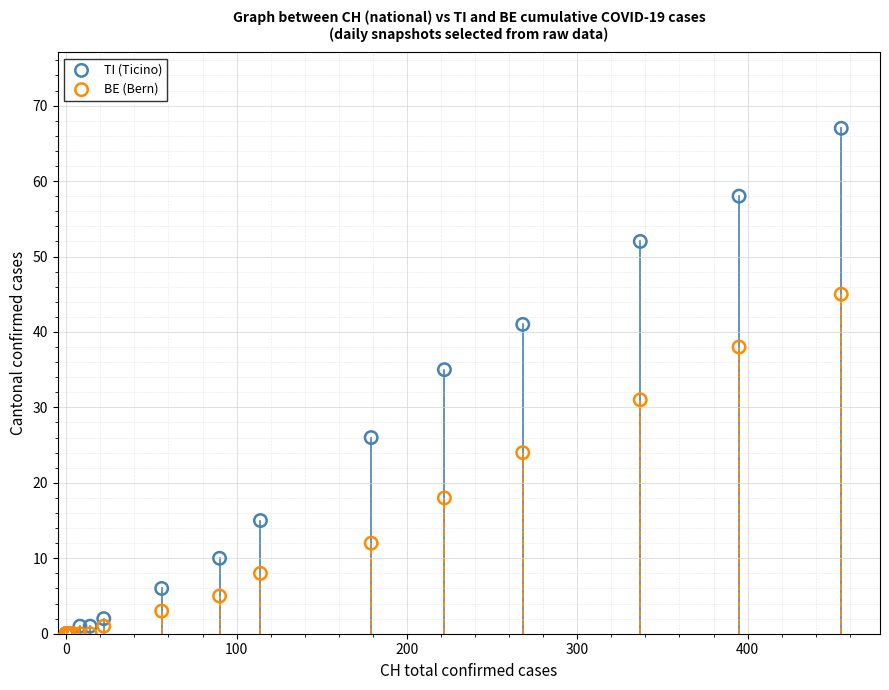

In the BE (Bern) series, what Y value is closest to 22?

24